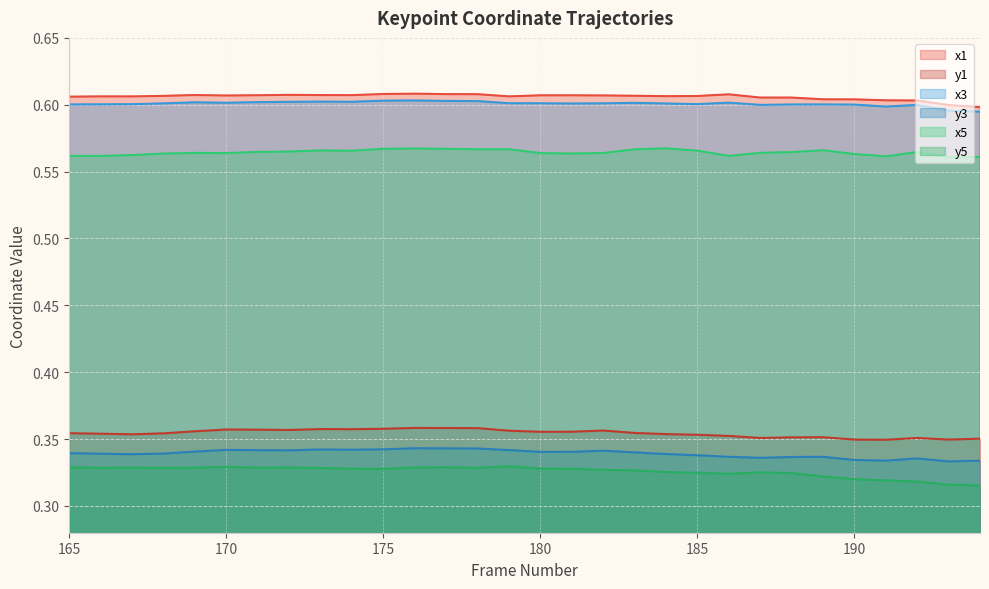

Read the y3 value at 191.

0.3